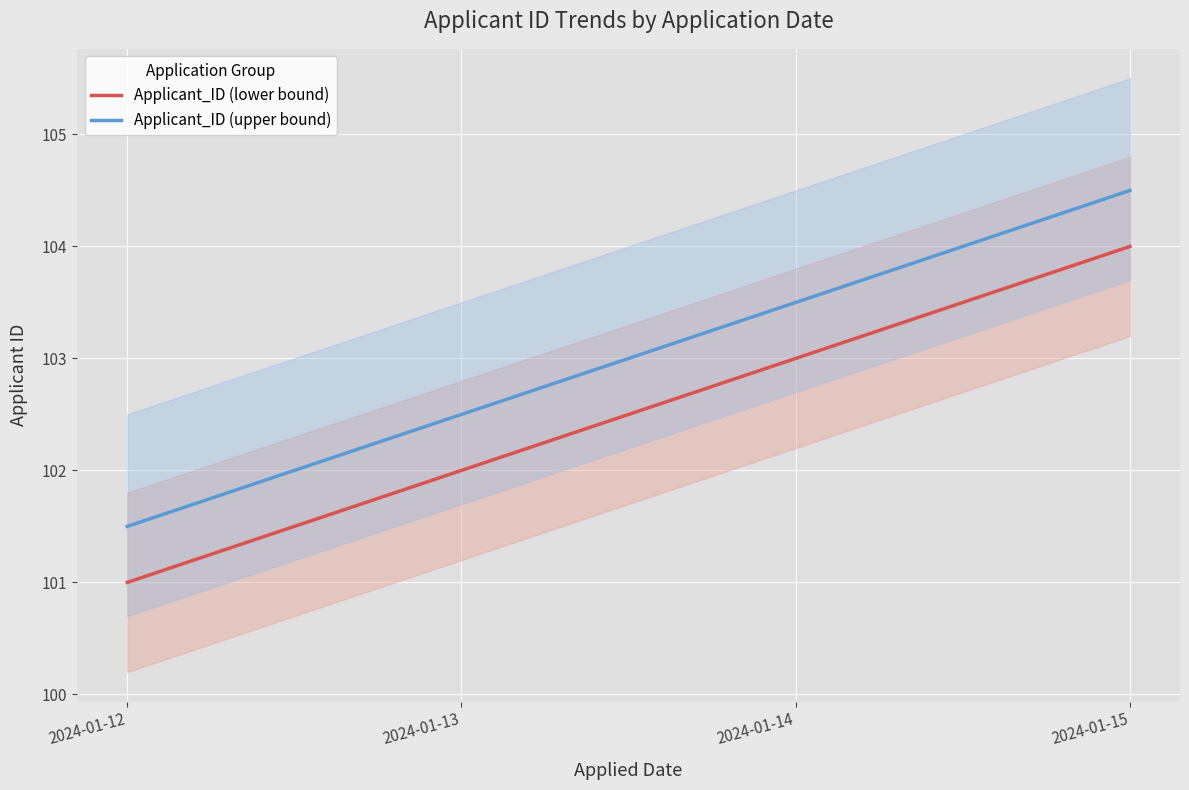

Is it true that Applicant_ID (lower bound) equals 161.0 at 2024-01-15?

False